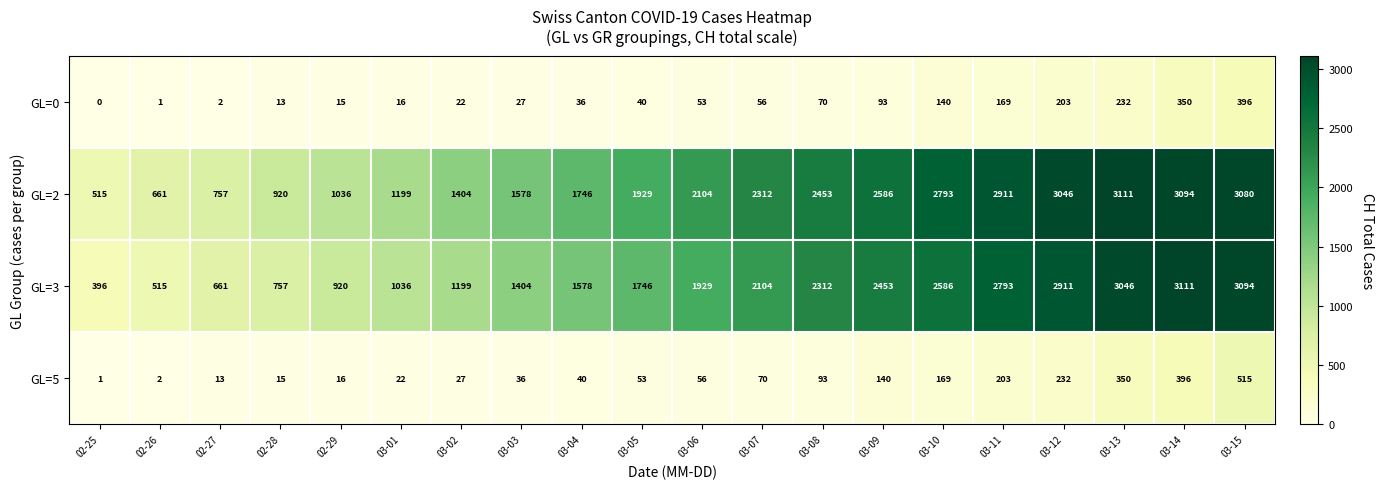

What is the sum of all GL=0 values?

1934